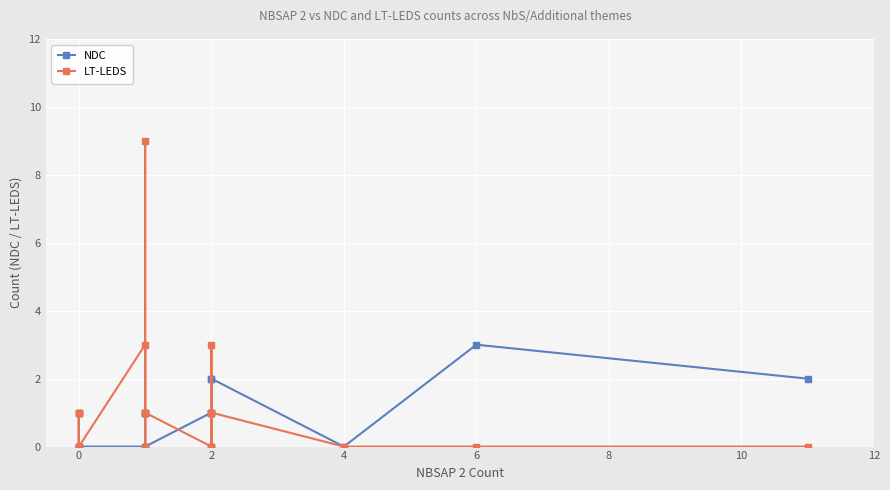

Reading right to left, list all the values displayed in this chart.

NDC: 2	3	0	2	1	0	2	1	0	1	1	1	0	0	0	0	1	0
LT-LEDS: 0	0	0	1	3	0	1	0	1	9	0	1	3	0	1	0	1	1